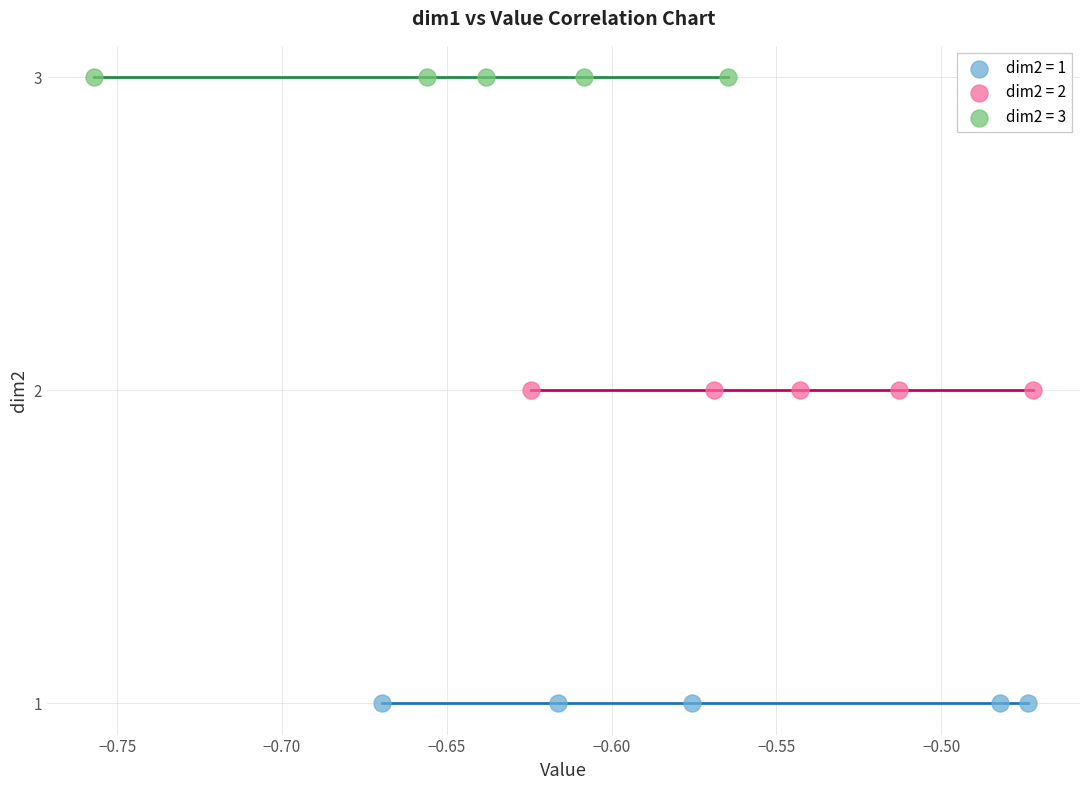

Which series reaches the minimum Y coordinate?

dim2 = 1